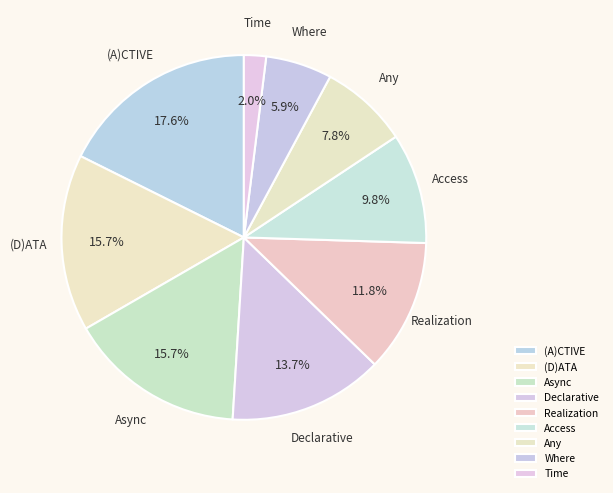

To the nearest percent, what is the average slice percentage?

11%